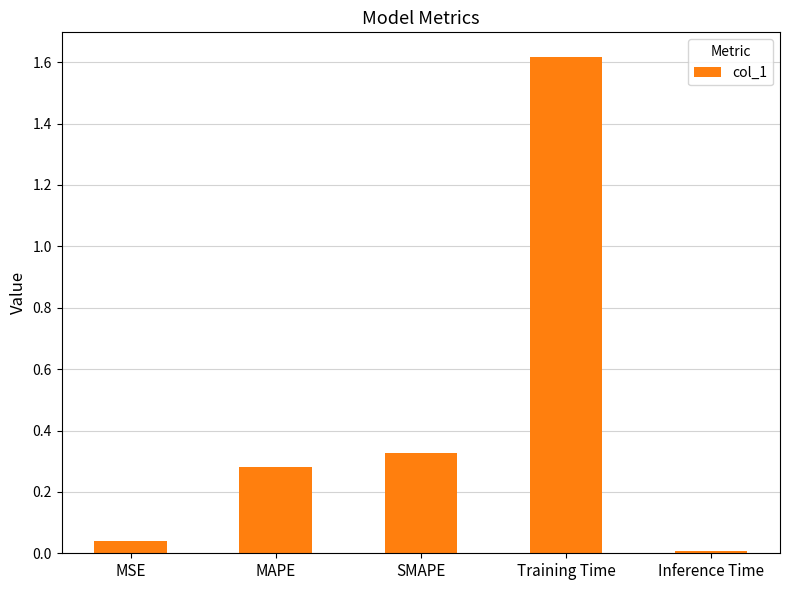

What is the ratio of the value at MAPE to the value at Training Time?

0.2